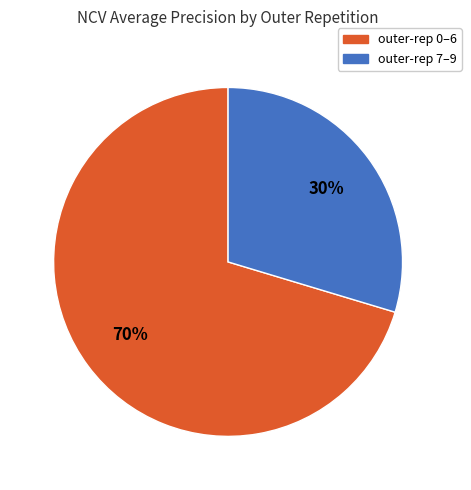

Rank the categories by value from highest to lowest.

outer-rep 0–6, outer-rep 7–9